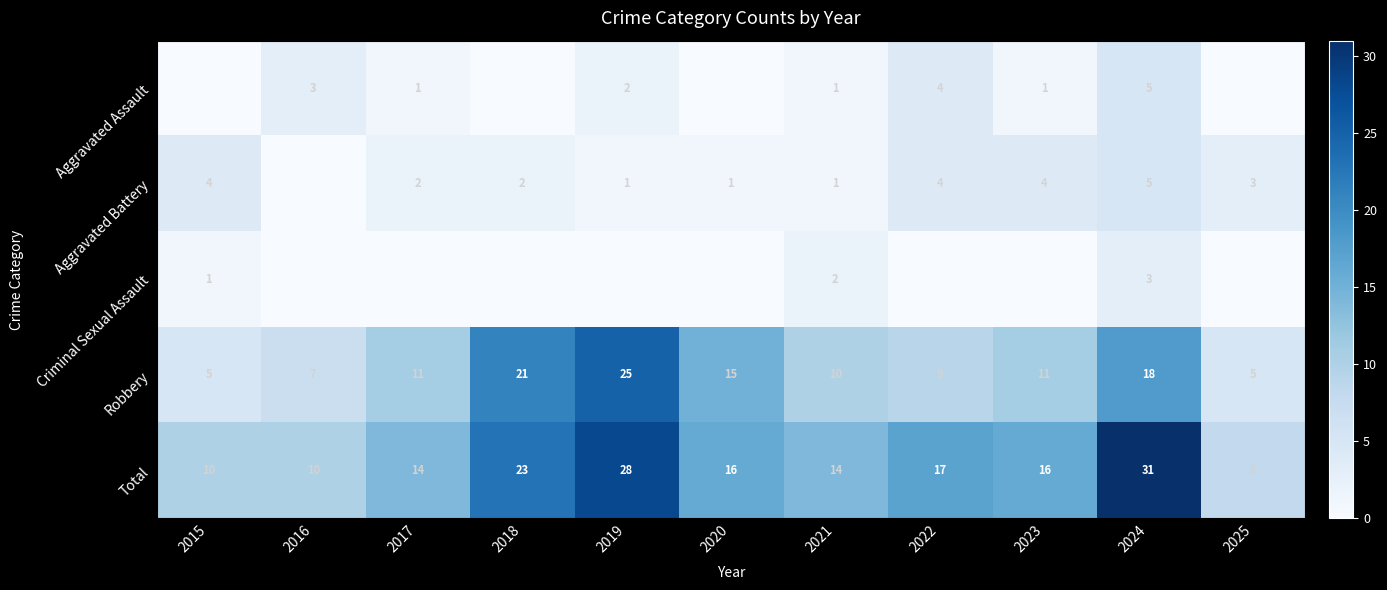

Is it true that Total equals 4 at 2015?

False